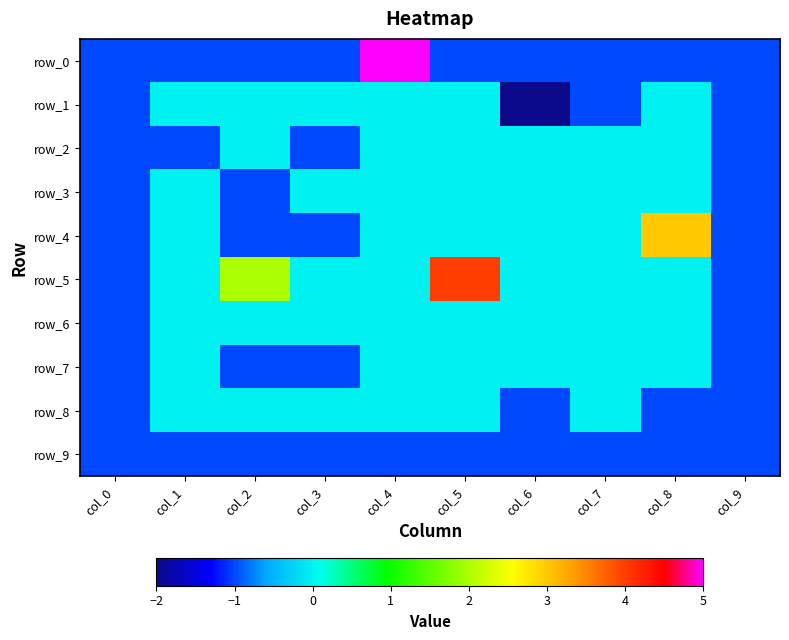

Which has a higher value, col_9 or col_4?

col_4